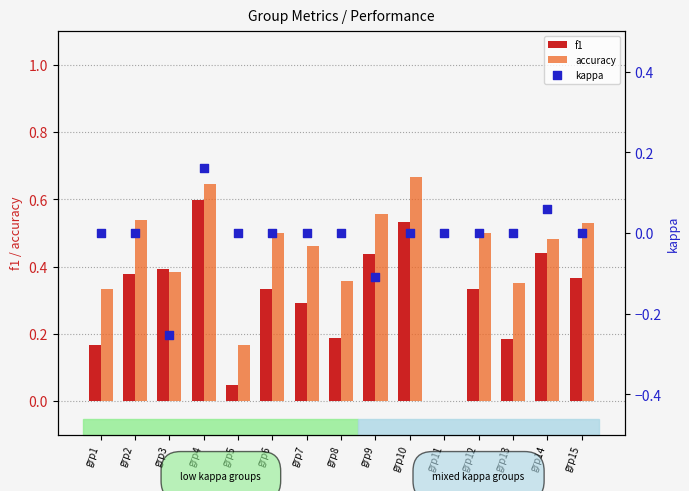

What is the total value across all series at grp4?

1.4